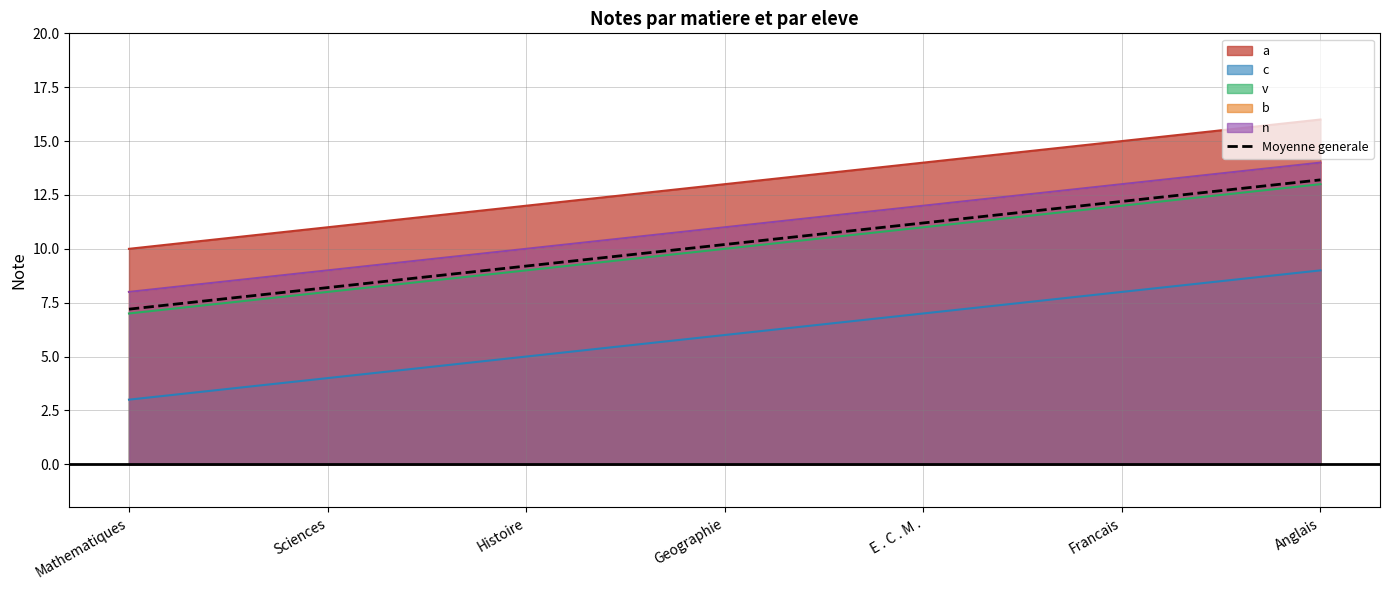

Which category has the highest value across all series?

Anglais